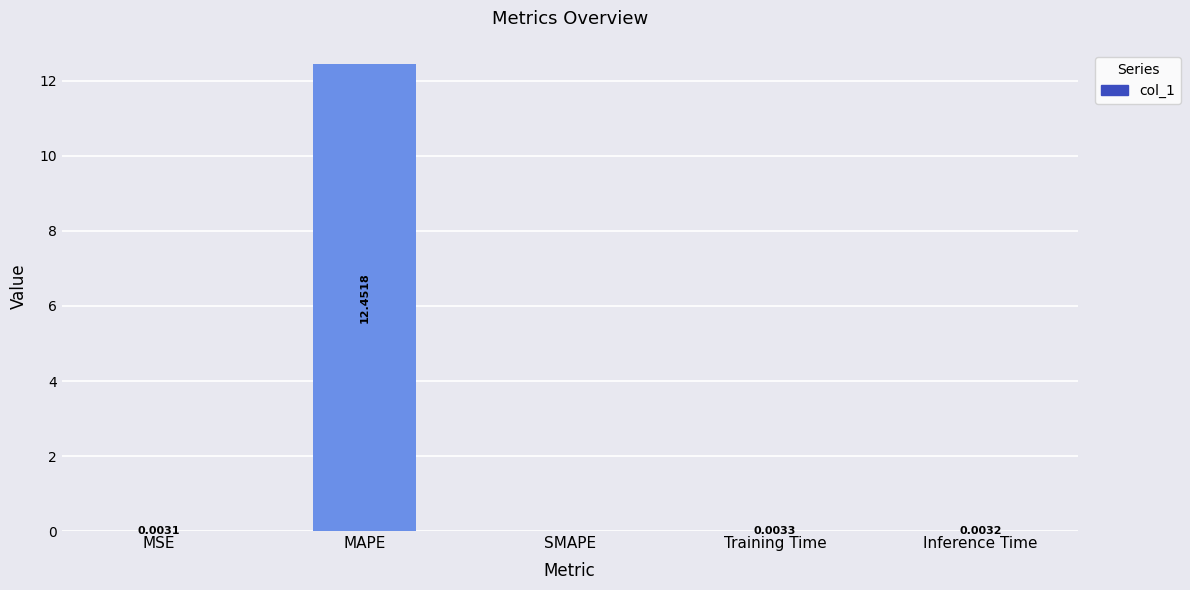

True or false: the data shows 7.2 at MAPE.

False